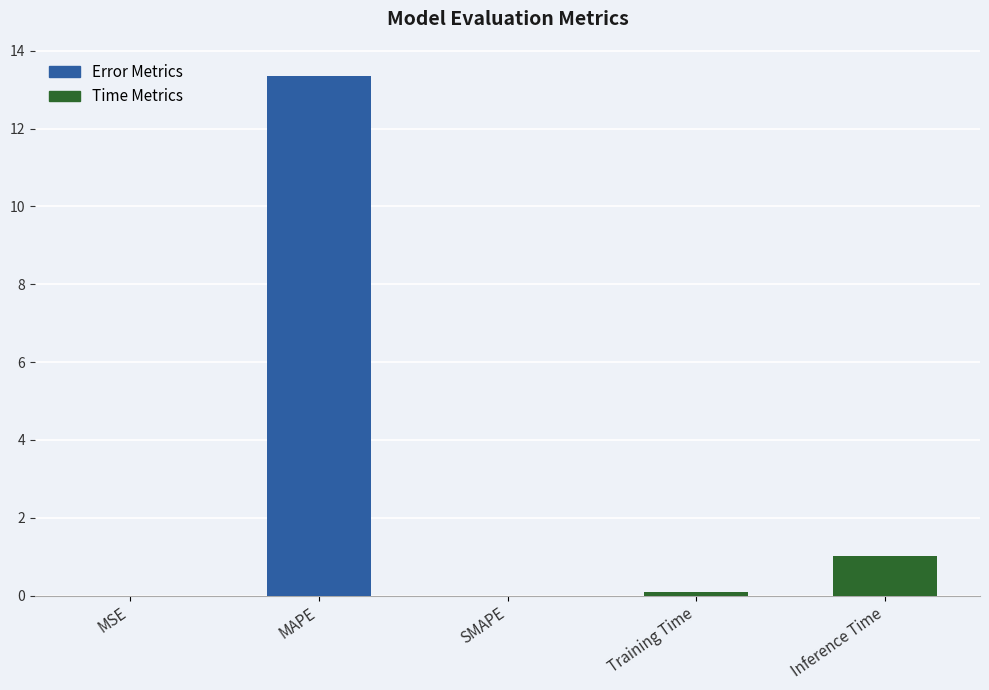

What is the sum of all values?

14.5